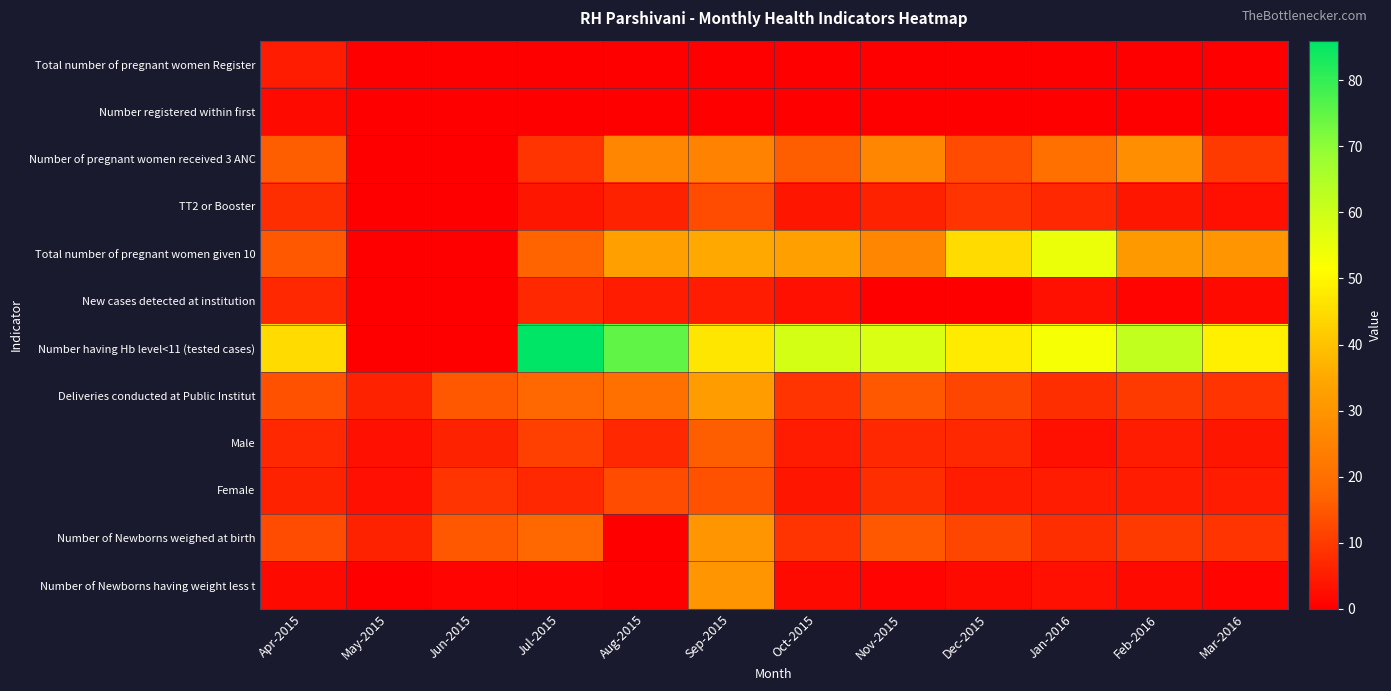

Rank the series at Jun-2015 from lowest to highest value.

Total number of pregnant women Register, Number registered within first, Number of pregnant women received 3 ANC, TT2 or Booster, Total number of pregnant women given 10, New cases detected at institution, Number having Hb level<11 (tested cases), Number of Newborns having weight less t, Male, Female, Deliveries conducted at Public Institut, Number of Newborns weighed at birth